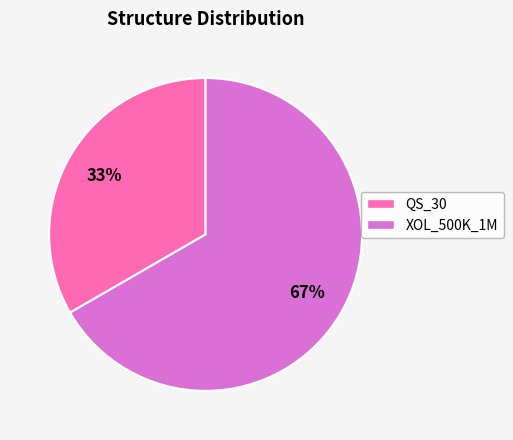

Is there any slice that represents more than half of the pie?

Yes